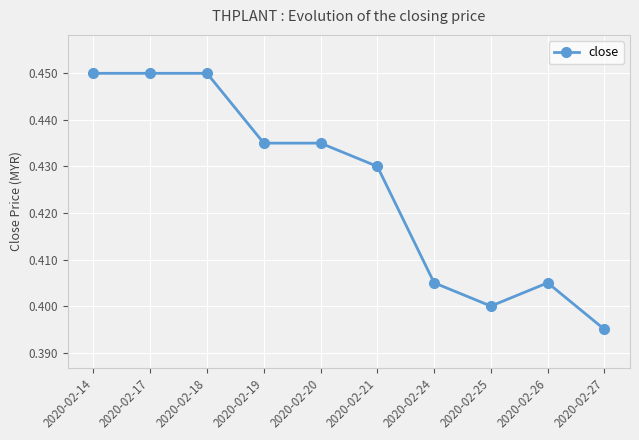

Count the number of categories in the chart.

10